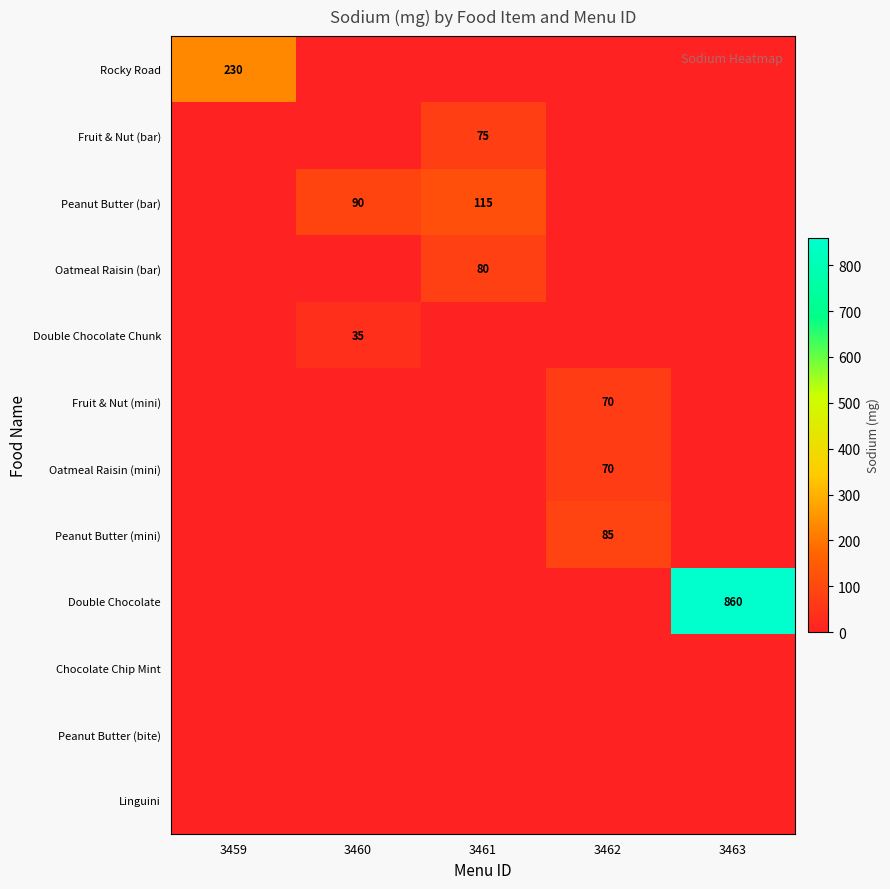

What is the spread (max minus min) of values at 3462?

85